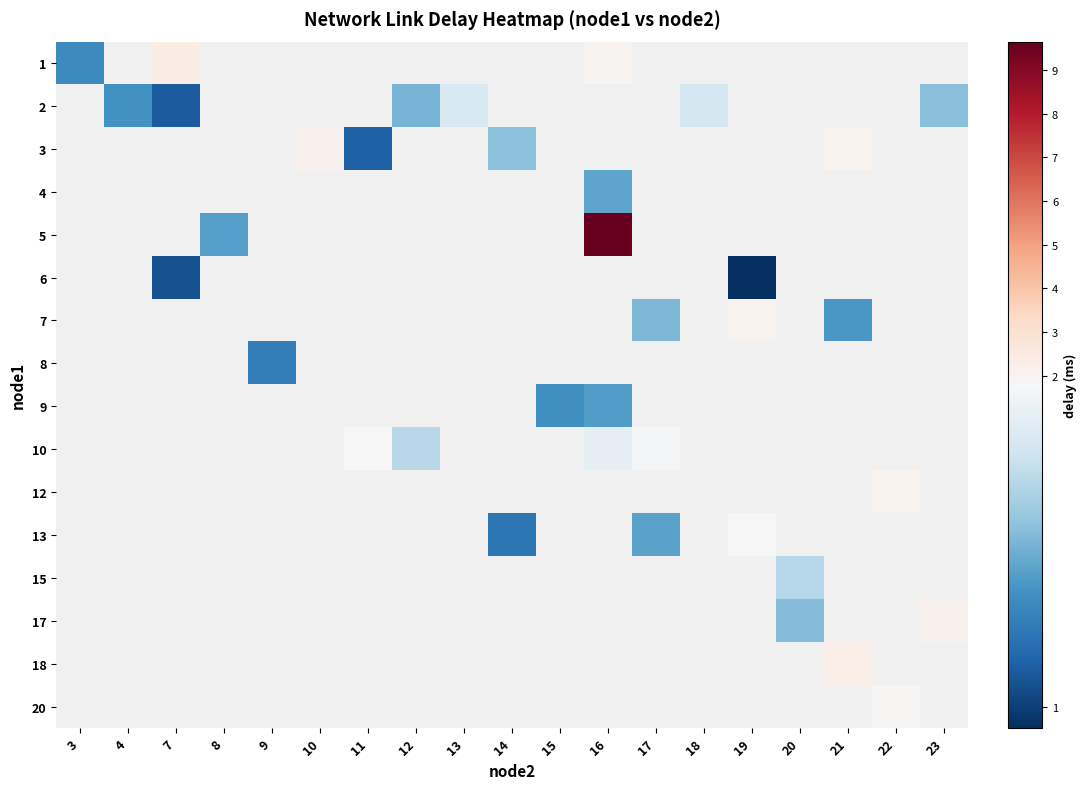

Count the number of categories in the chart.

19